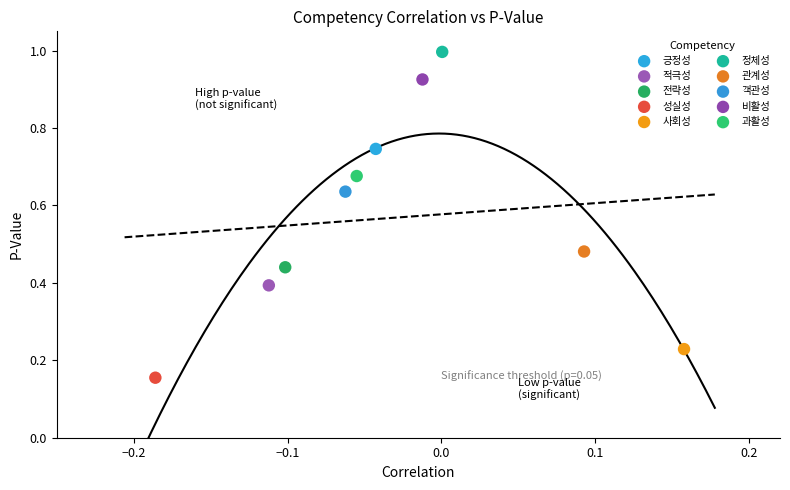

Which series reaches the minimum Y coordinate?

성실성